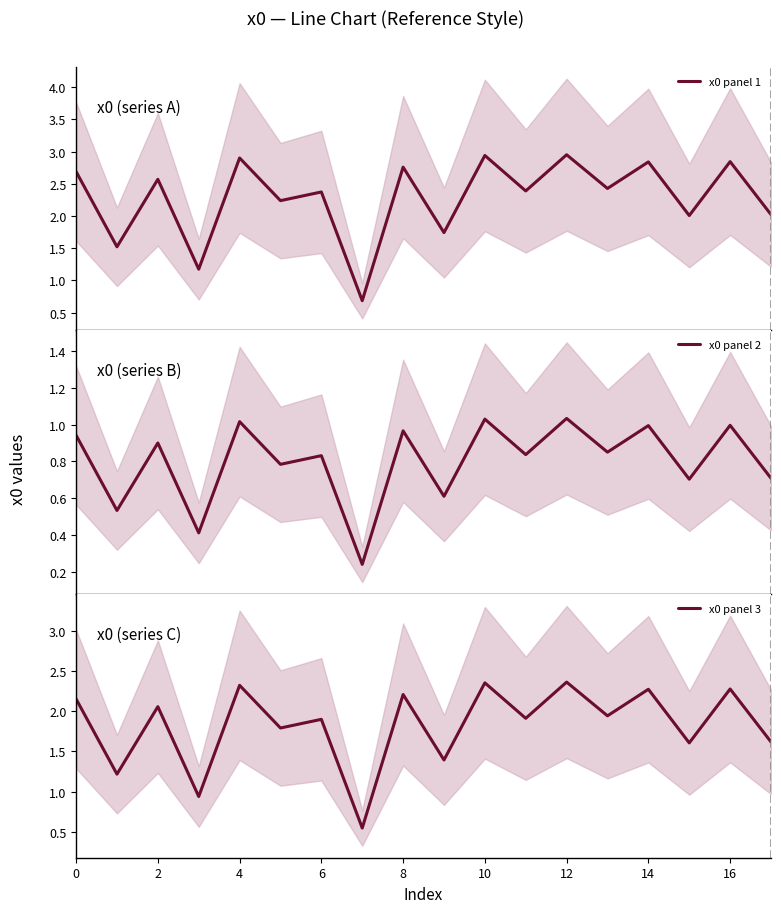

What is the value of the x0 panel 1 point at the 10th from the left?

1.7